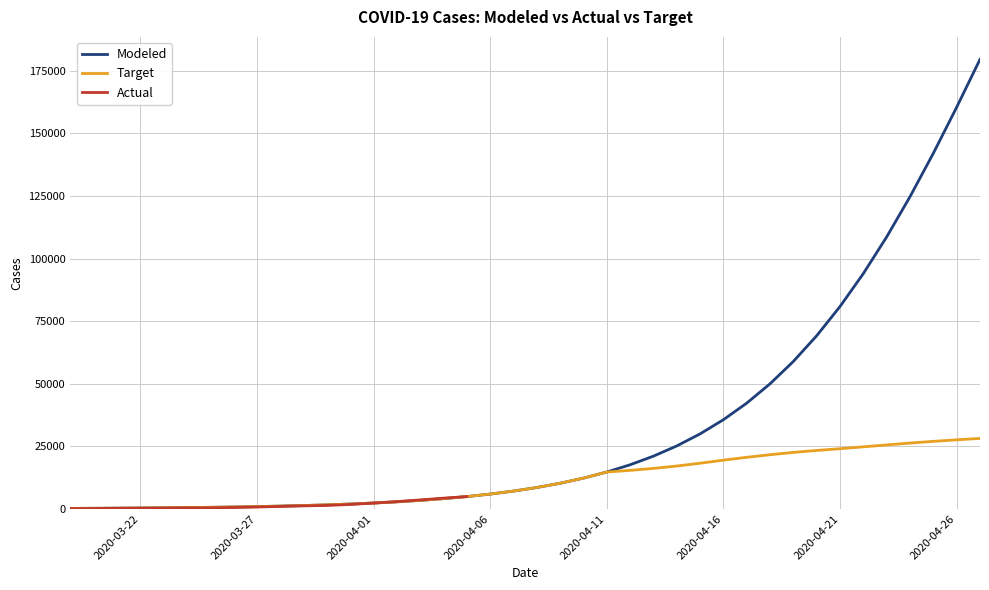

What is the smallest value displayed?

212.8